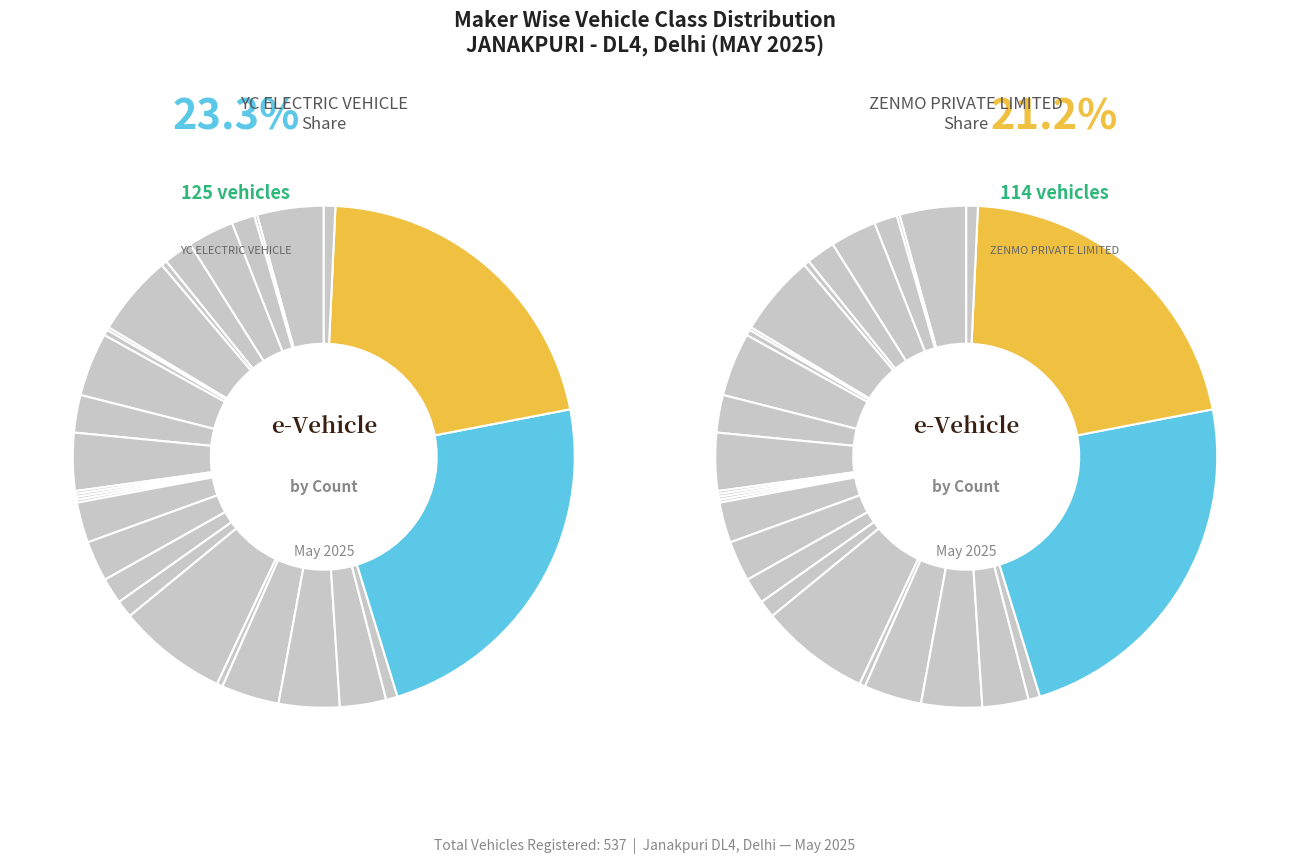

Does any single category account for the majority?

No